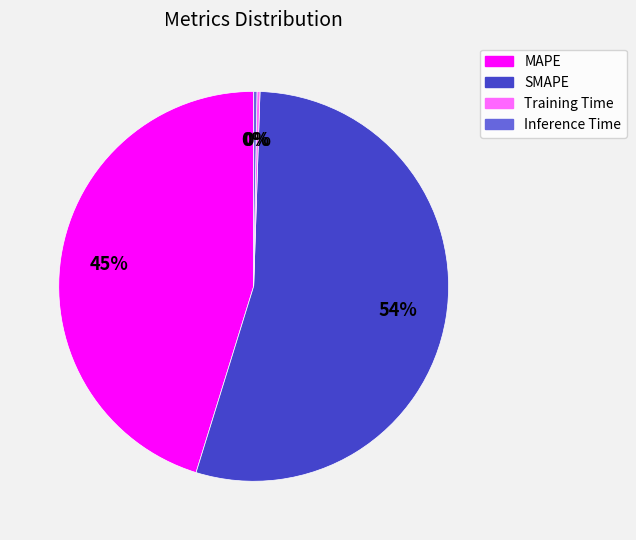

Which category has the biggest portion of the pie?

SMAPE